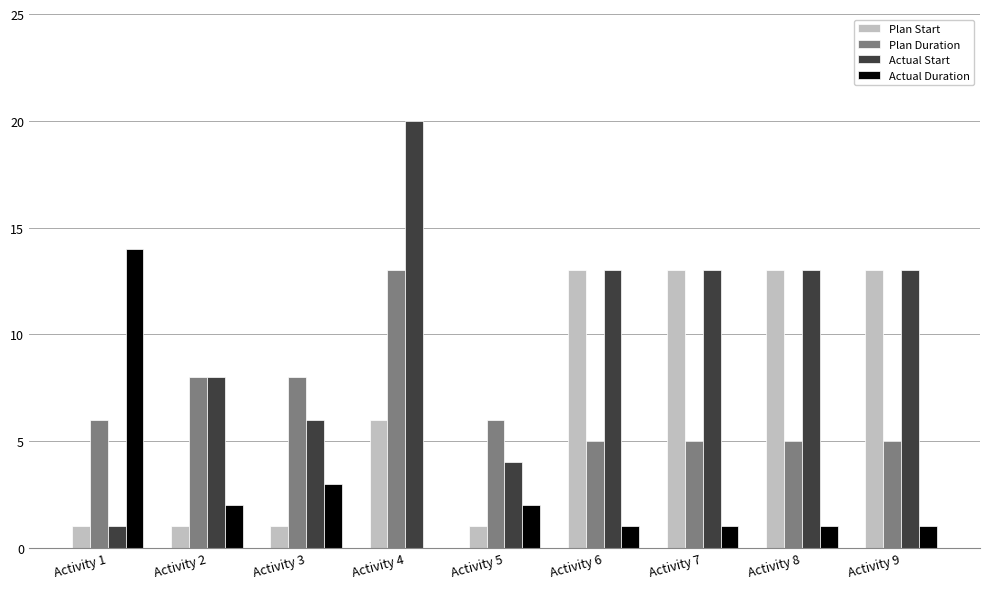

The Actual Start series shows 11 at Activity 2. True or false?

False